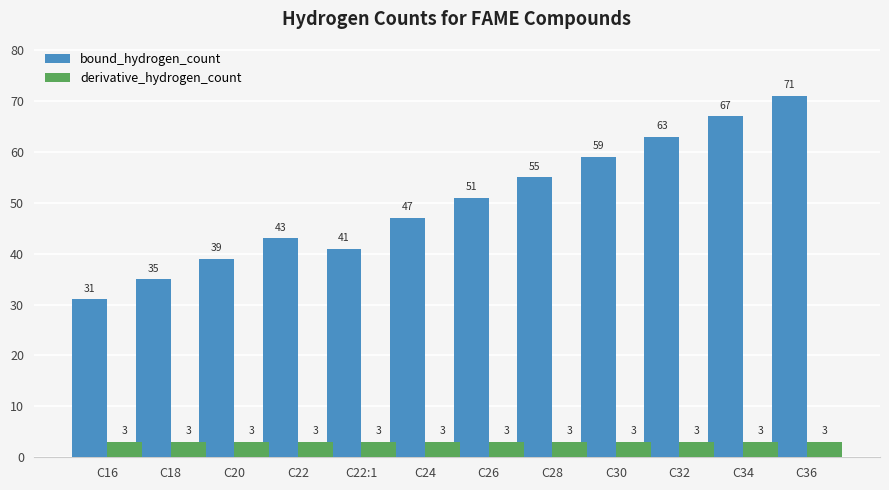

What is the label of the 8th bar from the right?

C22:1